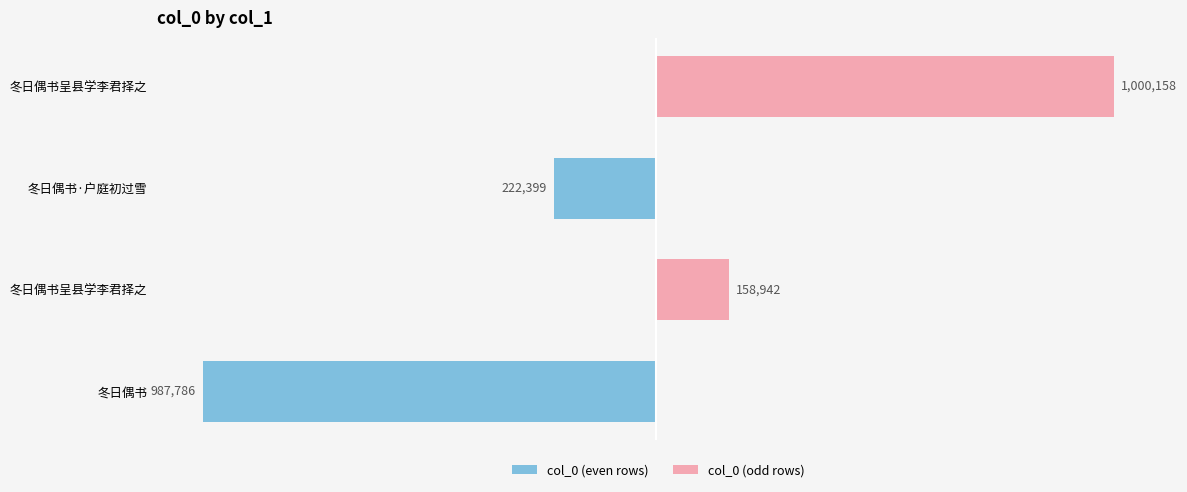

What are all the series names shown in the legend?

col_0 (even rows), col_0 (odd rows)